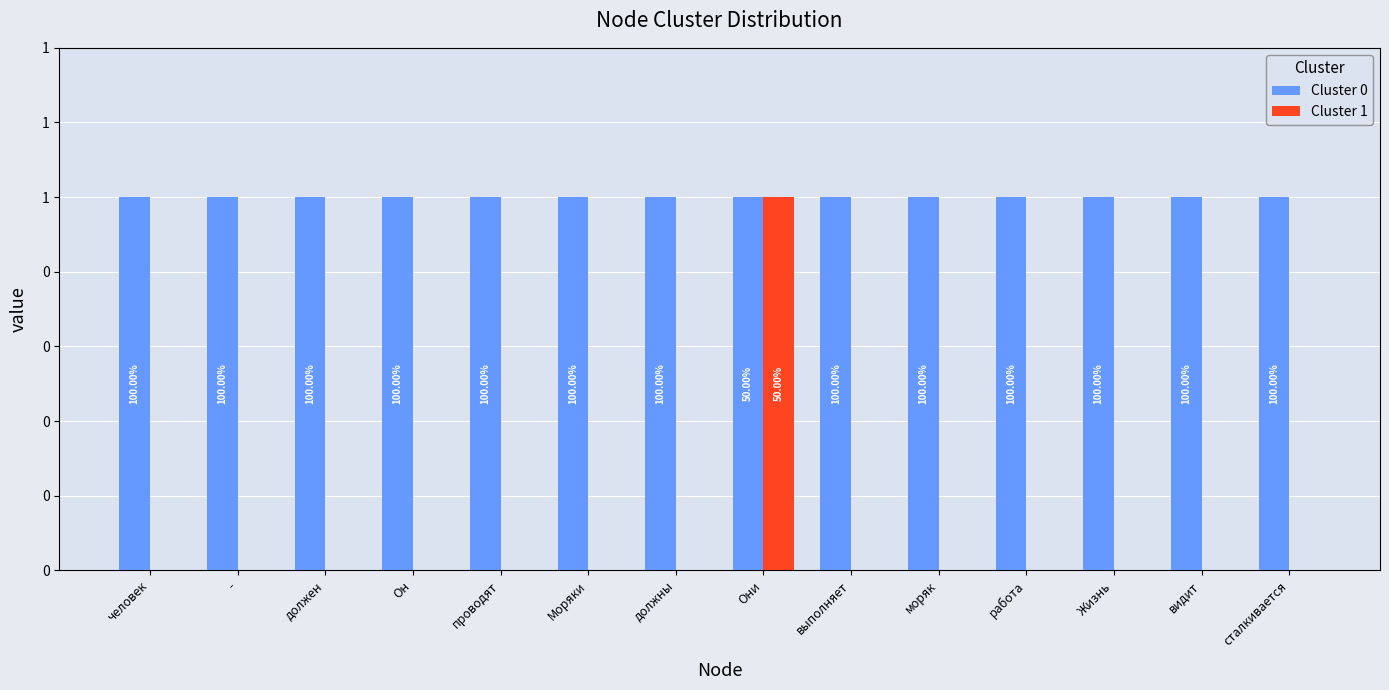

Rank the series at моряк from lowest to highest value.

Cluster 1, Cluster 0